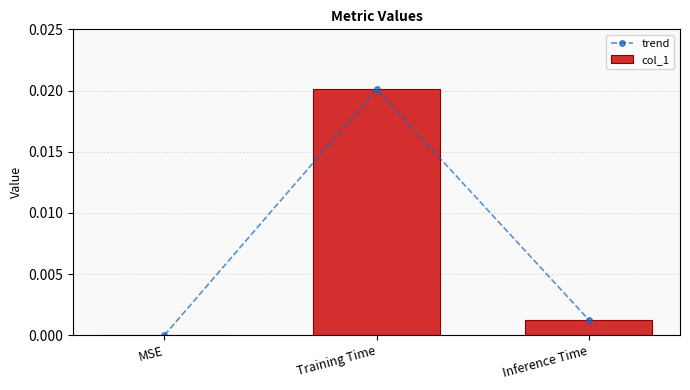

Which series changed the most between MSE and Training Time?

trend